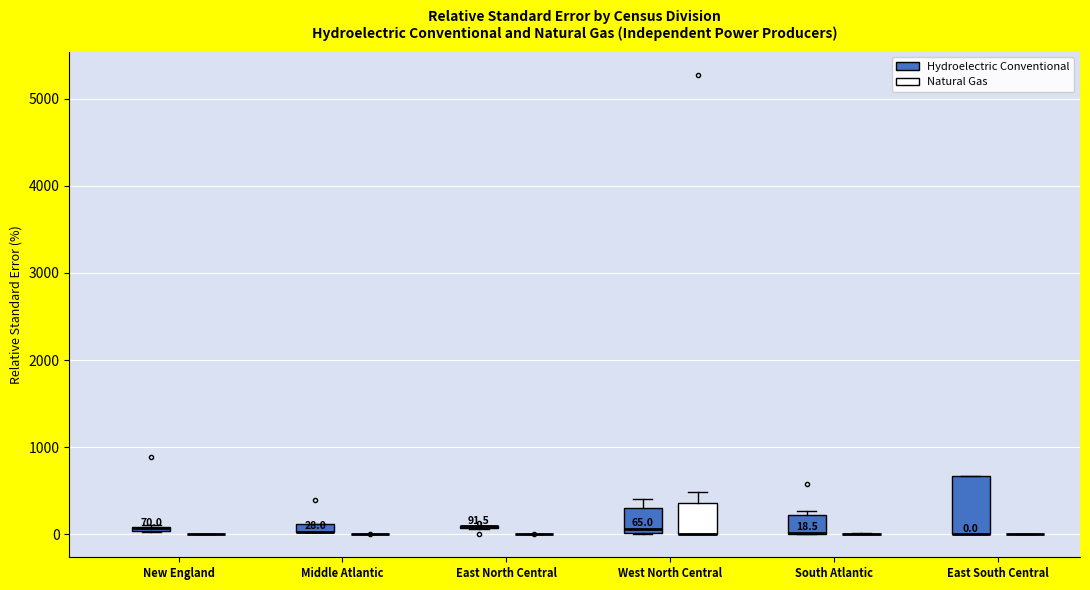

Which box is the tallest, from its lower edge to its upper edge?

East South Central (Hydroelectric Conventional)